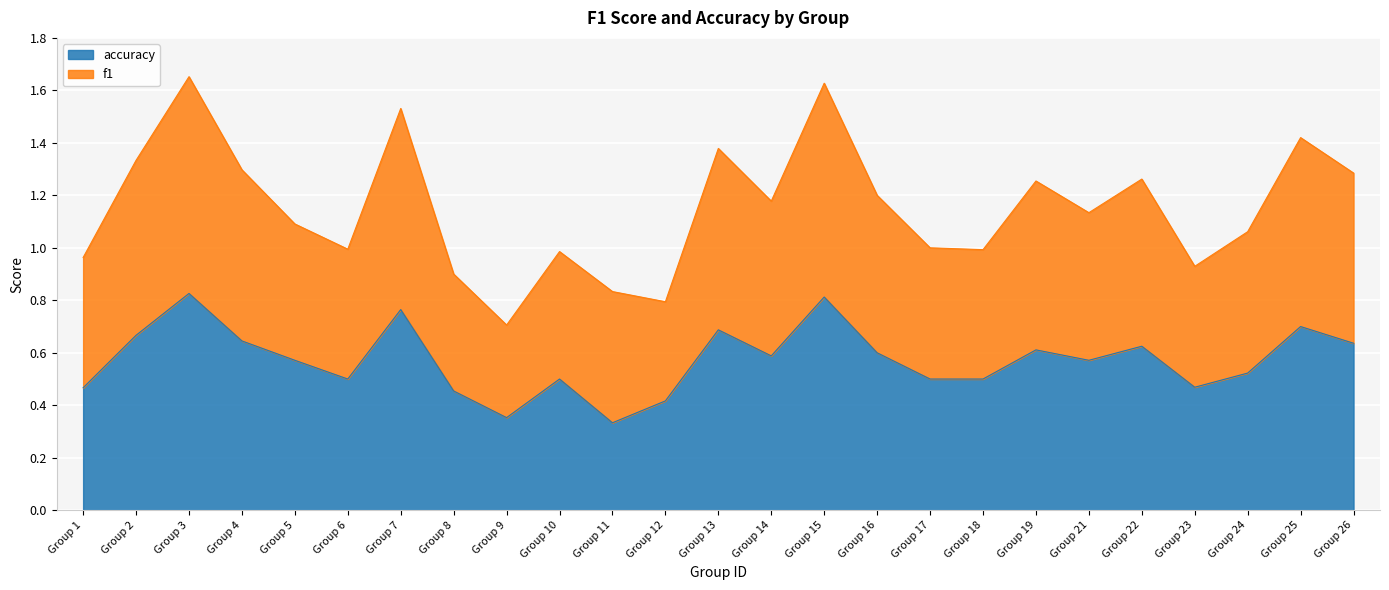

How many lines are shown in the chart?

2